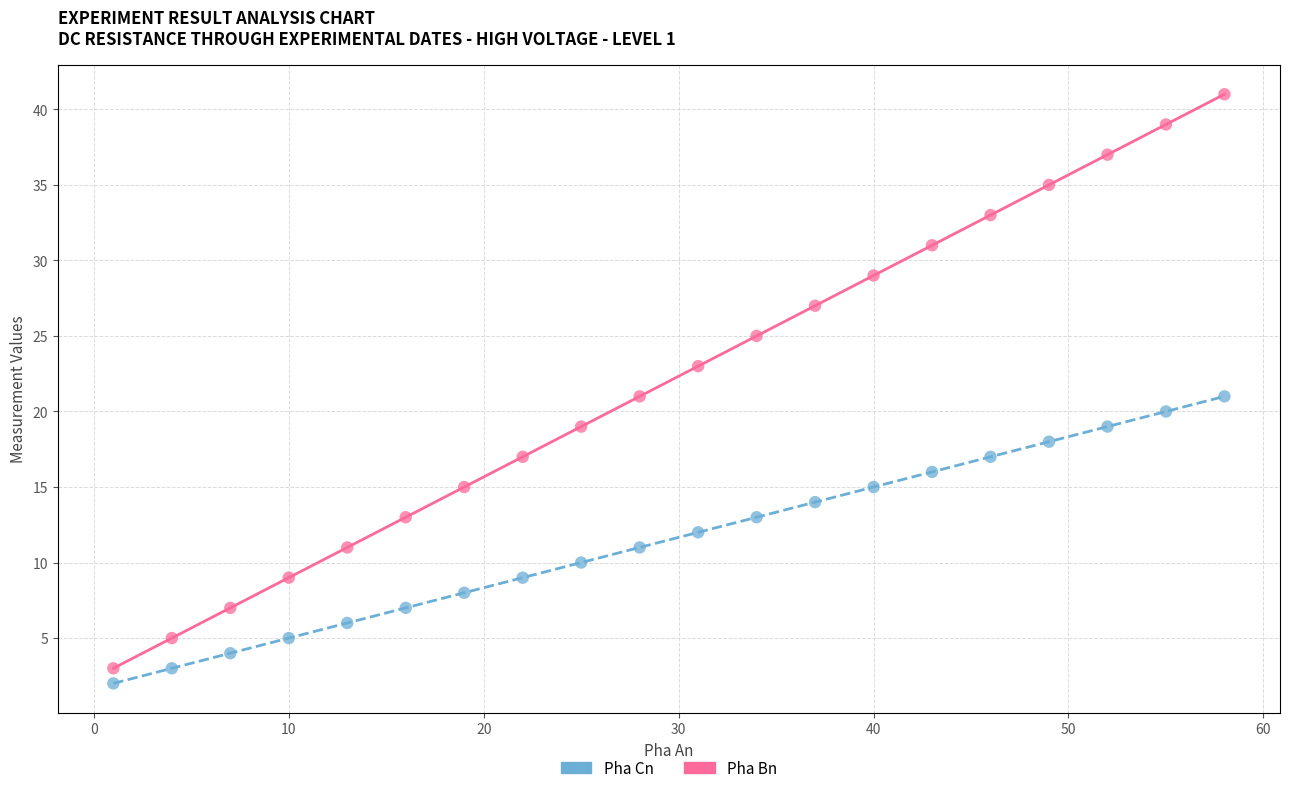

Which series reaches the maximum Y coordinate?

Pha Bn